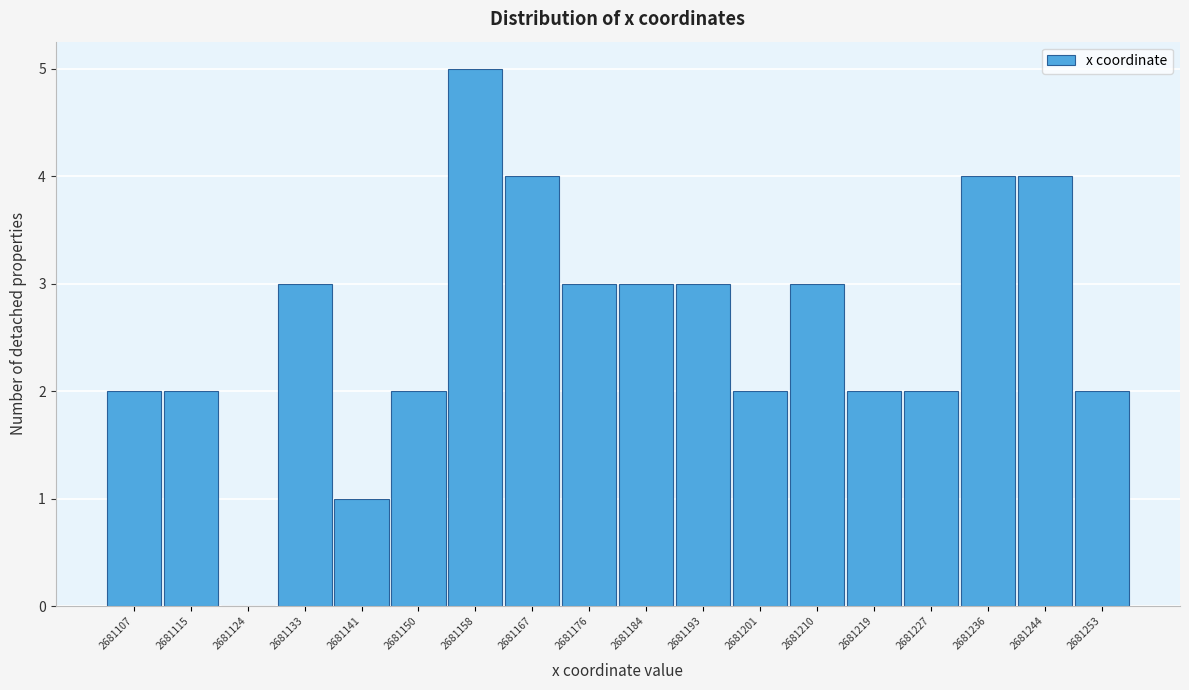

Reading left to right, list all the values displayed in this chart.

2681107=2	2681115=2	2681124=0	2681133=3	2681141=1	2681150=2	2681158=5	2681167=4	2681176=3	2681184=3	2681193=3	2681201=2	2681210=3	2681219=2	2681227=2	2681236=4	2681244=4	2681253=2